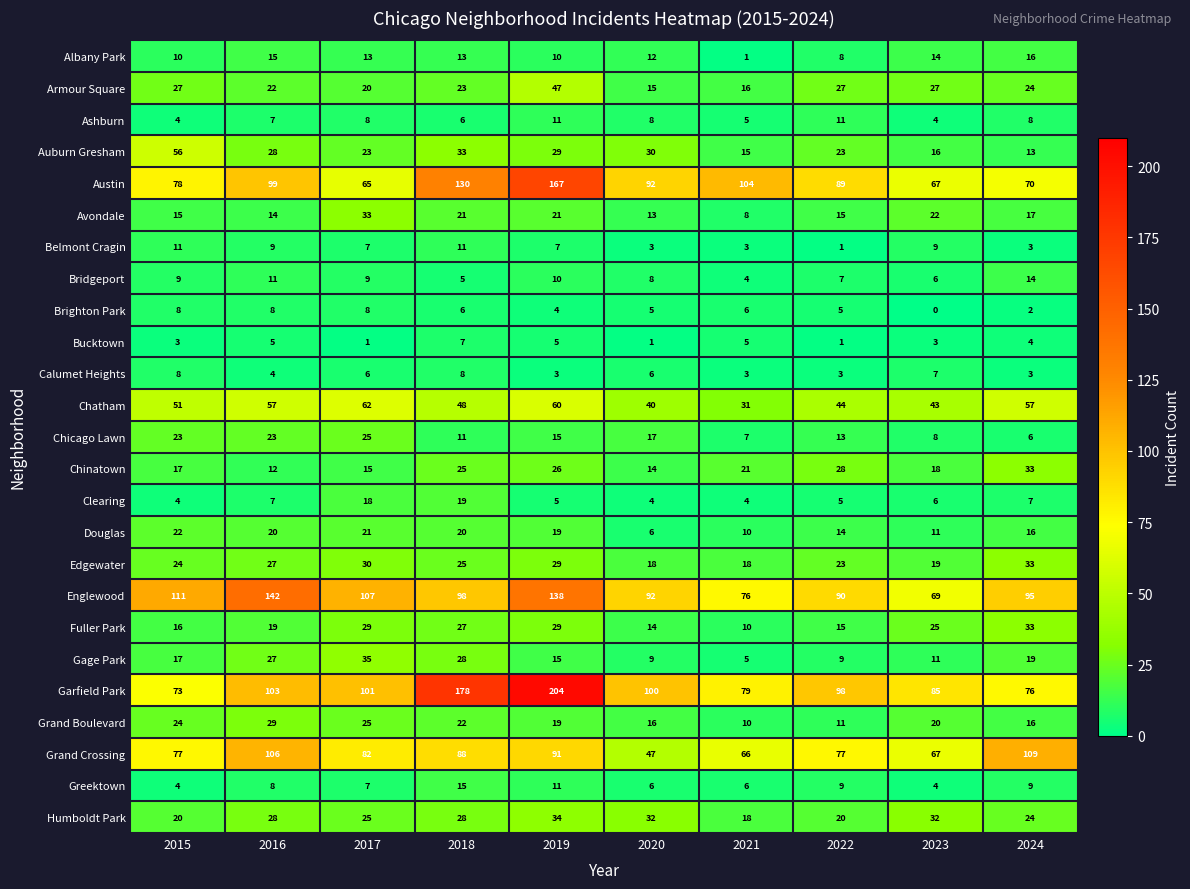

At how many categories does at least one series exceed 124?

3